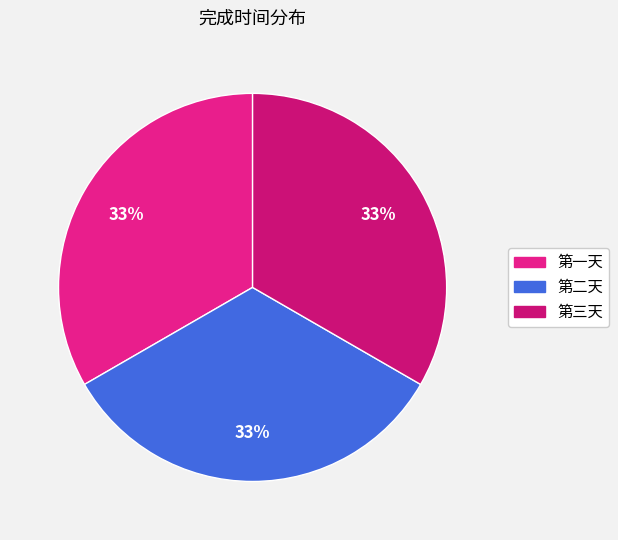

Which has a higher value, 第三天 or 第二天?

第三天